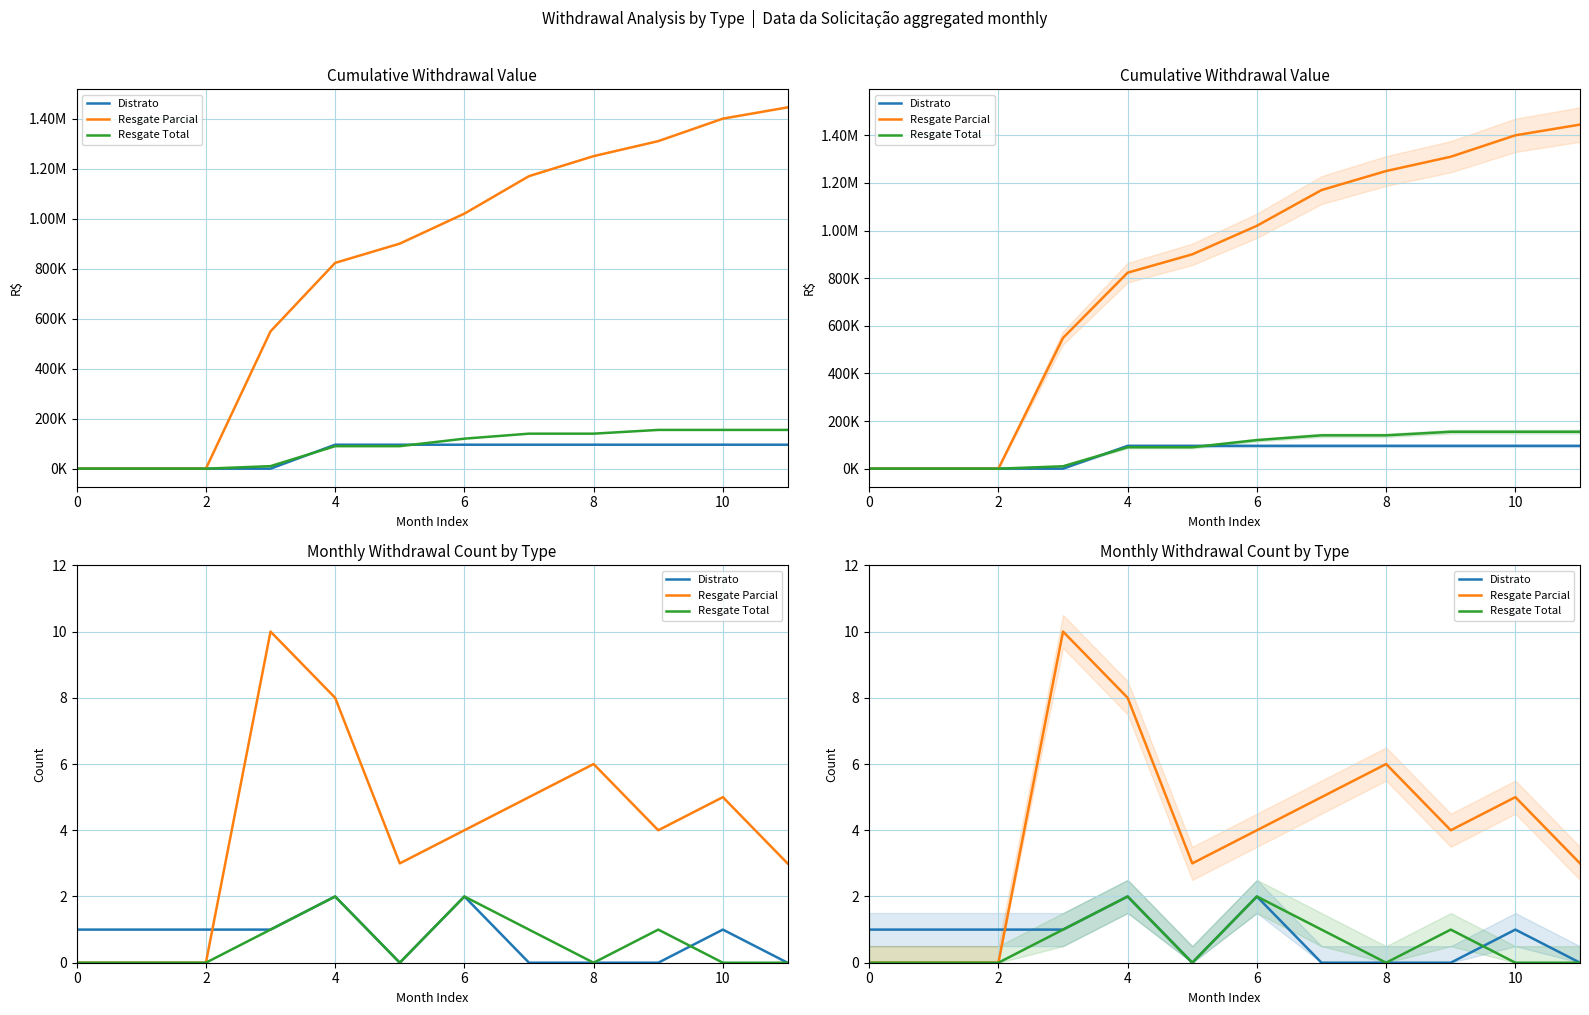

How many distinct data groups are displayed?

3